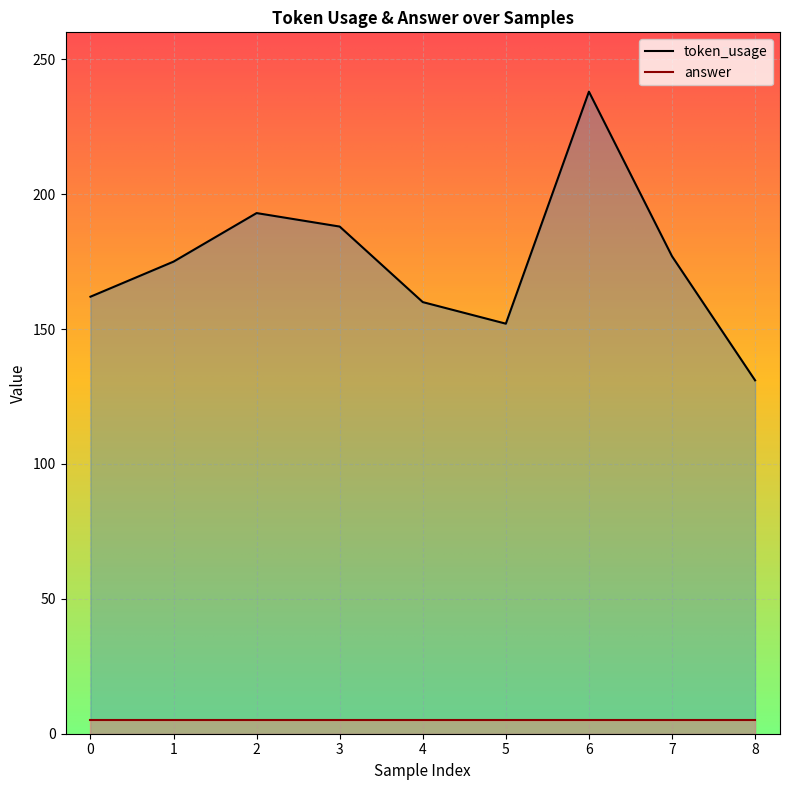

Where does the data first go above 175?

2